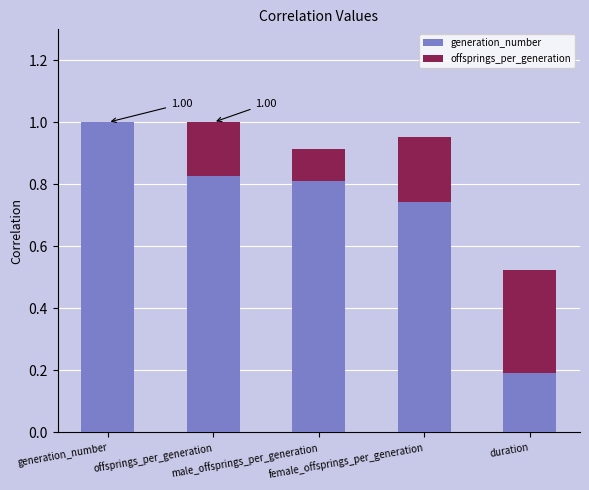

What position from the right is generation_number?

5